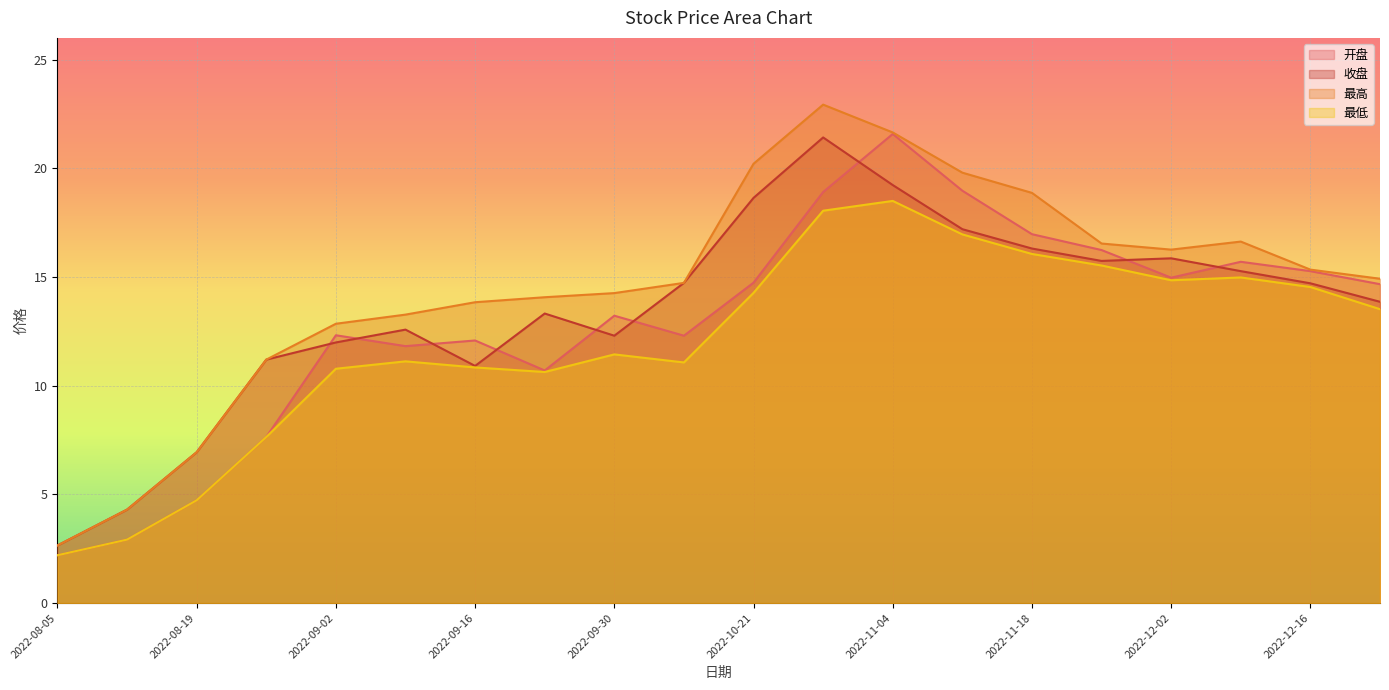

Which category has the lowest value in the 开盘 series?

2022-08-05